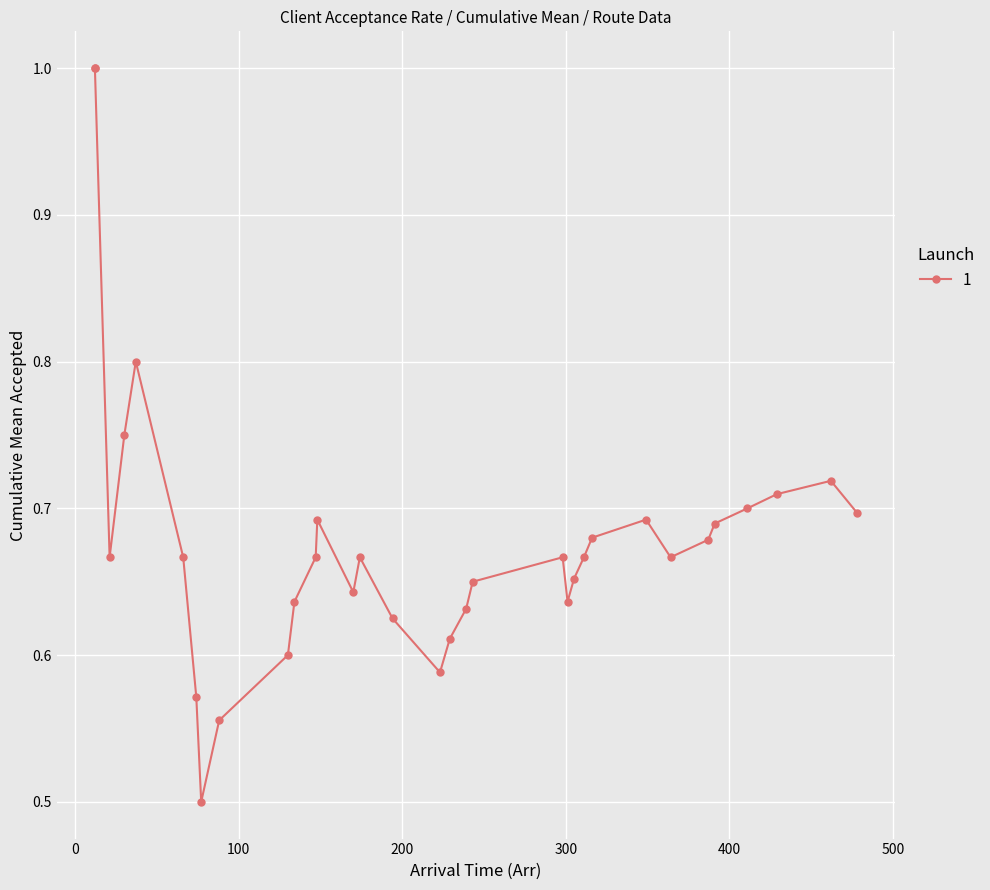

Reading left to right, what are all the values shown in this chart?

1	1	0	1	1	0	0	0	1	1	1	1	1	0	1	0	0	1	1	1	1	0	1	1	1	1	0	1	1	1	1	1	0